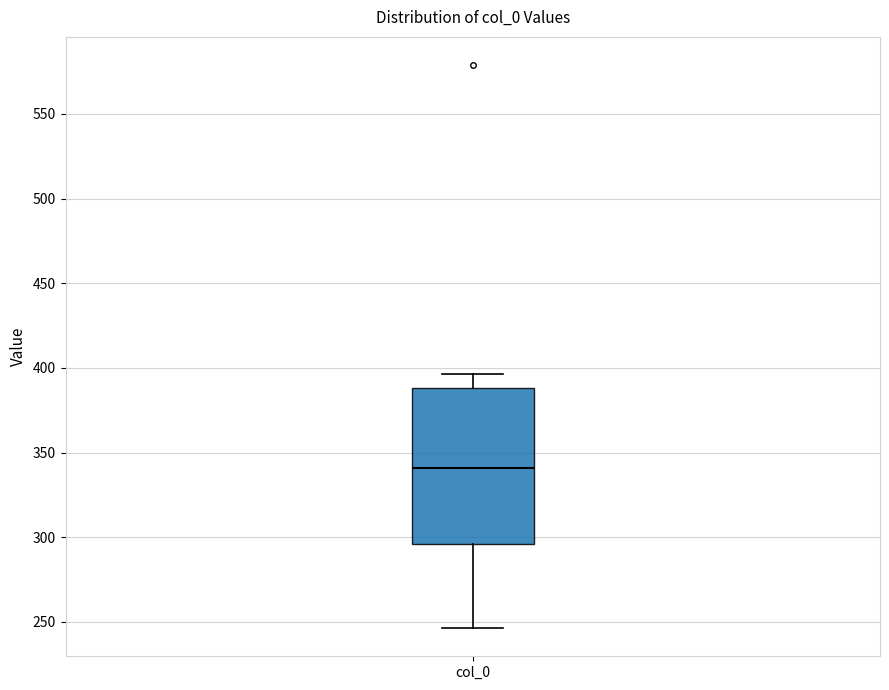

Transcribe this box plot: give where the median line is, the range the box spans, and where the two whiskers end, as read against the y-axis. The values are not printed on the chart, so give them approximately, as read against the axis.

median 340, box 295 to 390, whiskers 245 to 395